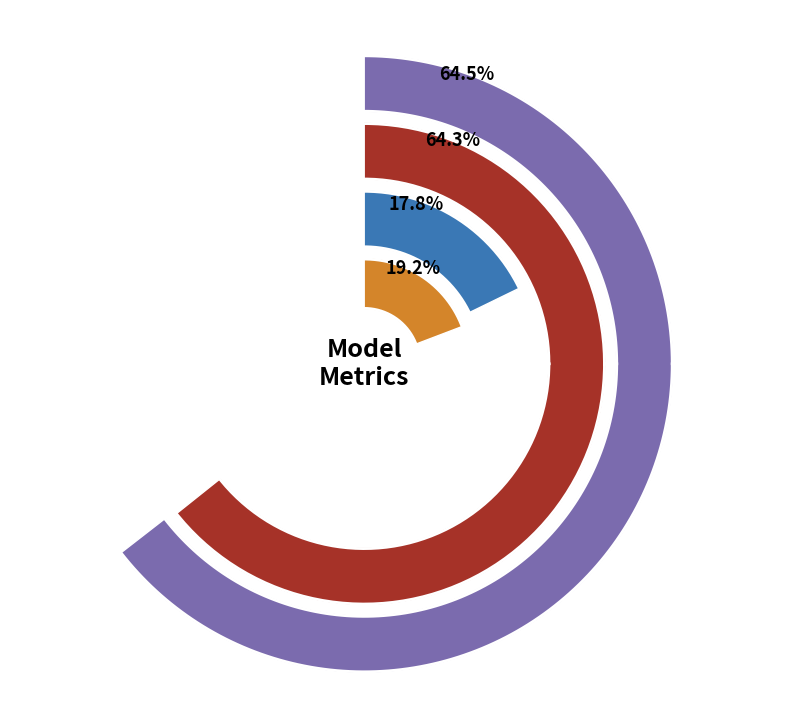

Which has a higher value, SMAPE or Inference Time?

SMAPE